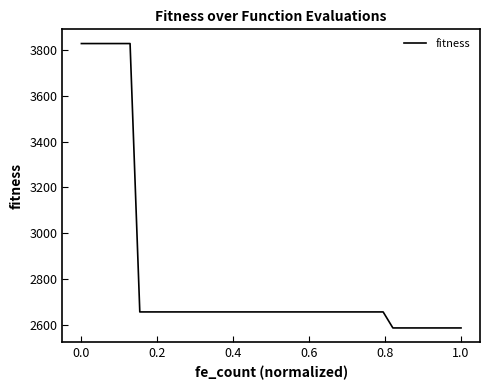

What is the difference between the maximum and minimum values?

1240.8